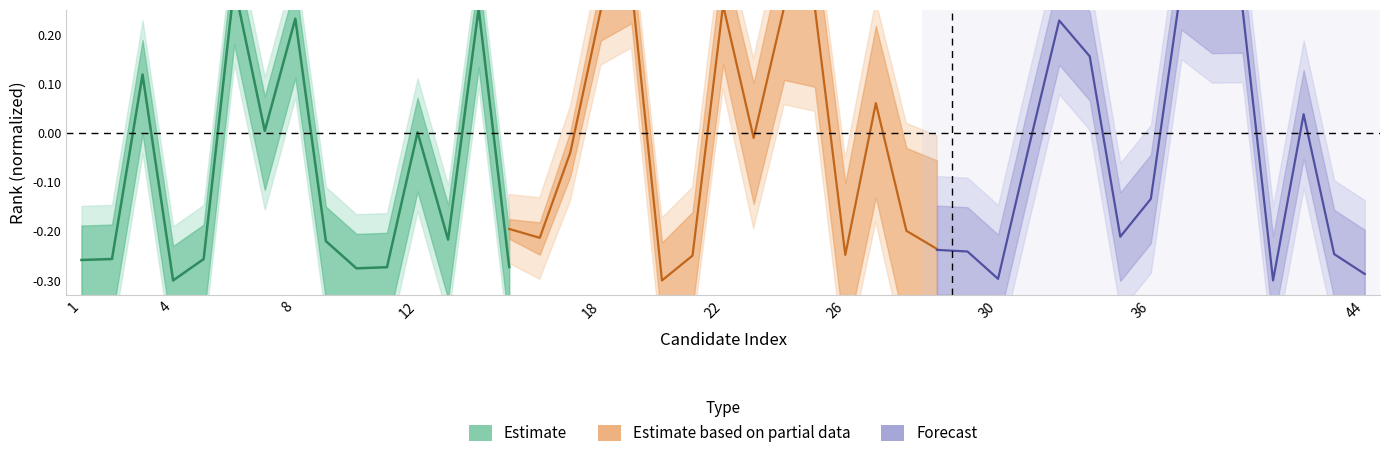

True or false: Forecast has more than 1 points higher than both neighbors.

True